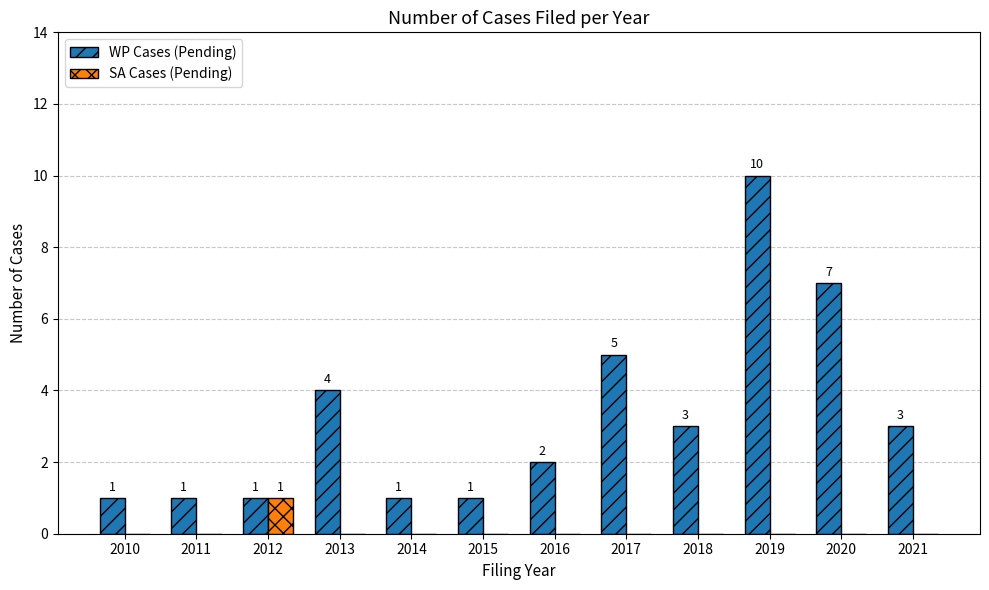

The value of WP Cases (Pending) at 2013 is 4. True or false?

True